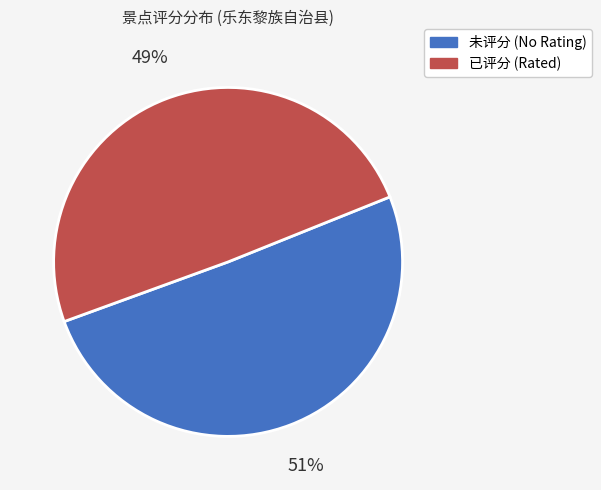

Is there a majority slice in this chart?

Yes